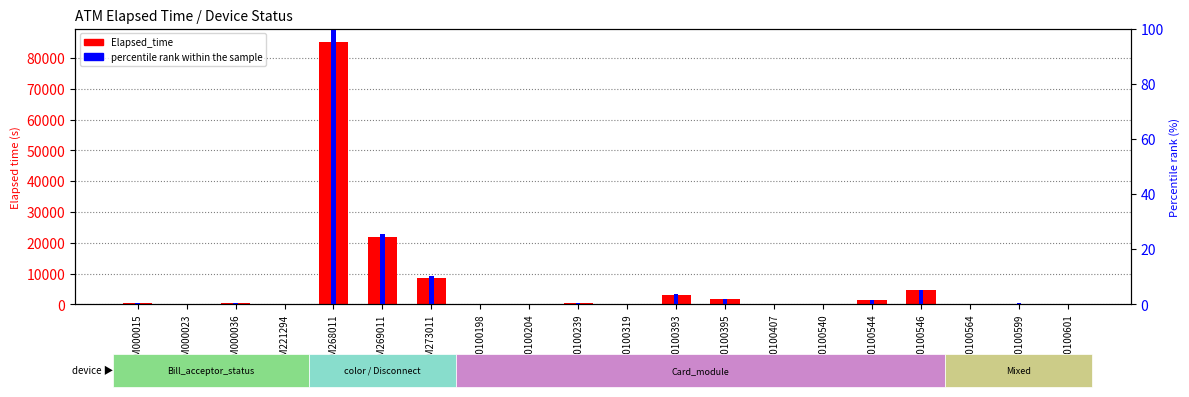

At which label does Elapsed_time reach its peak?

ADM268011